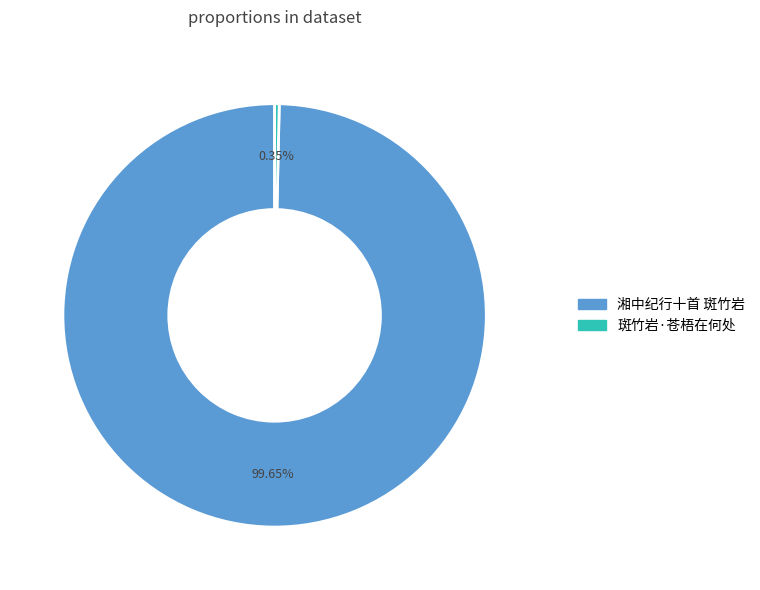

To the nearest percent, what is the average slice percentage?

50%